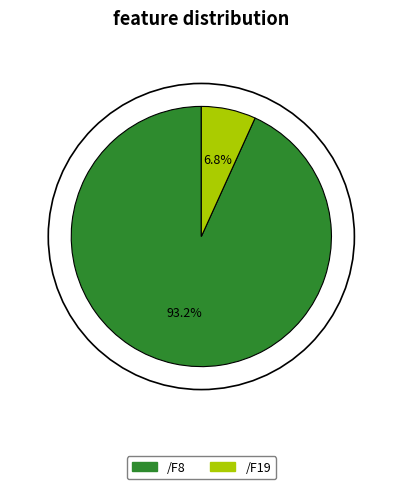

Is it true that /F19 is 53% of the pie?

False